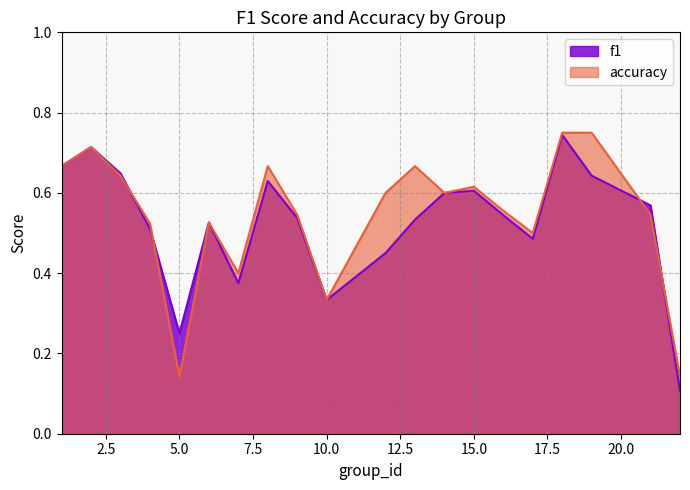

How many lines are shown in the chart?

2